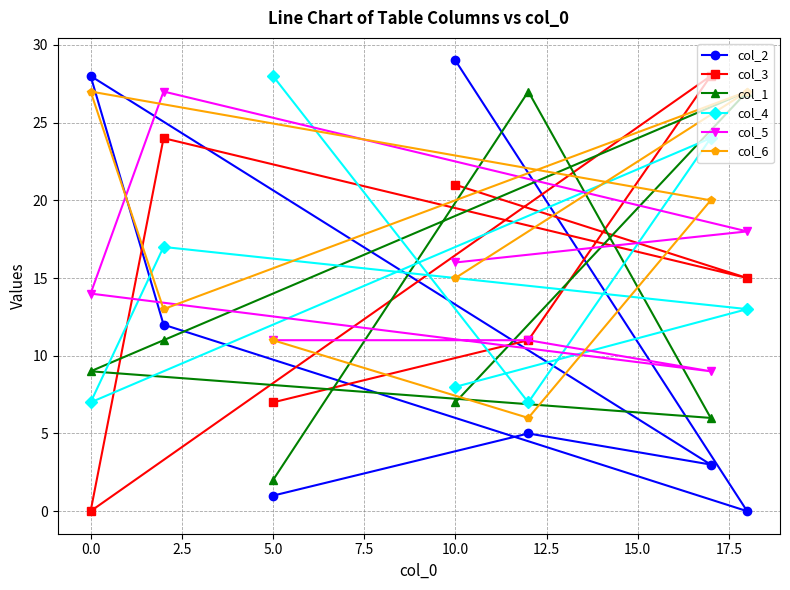

Which series has the largest range (max minus min)?

col_2